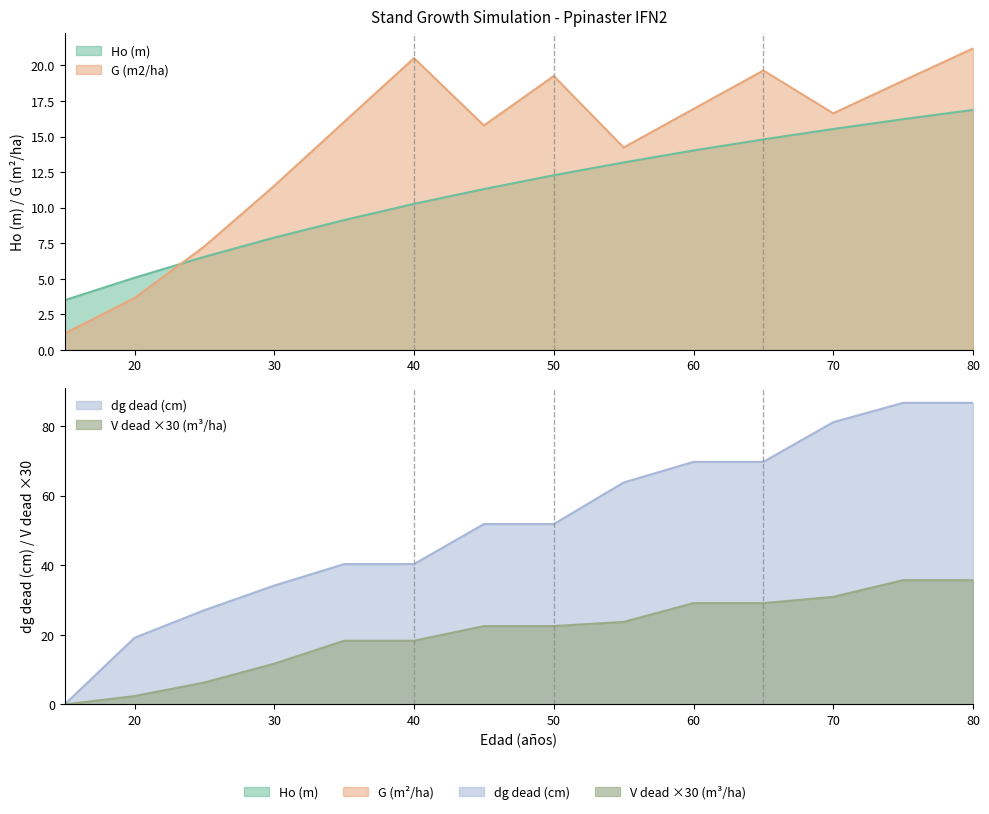

Does the chart display data point markers on the line(s)?

No